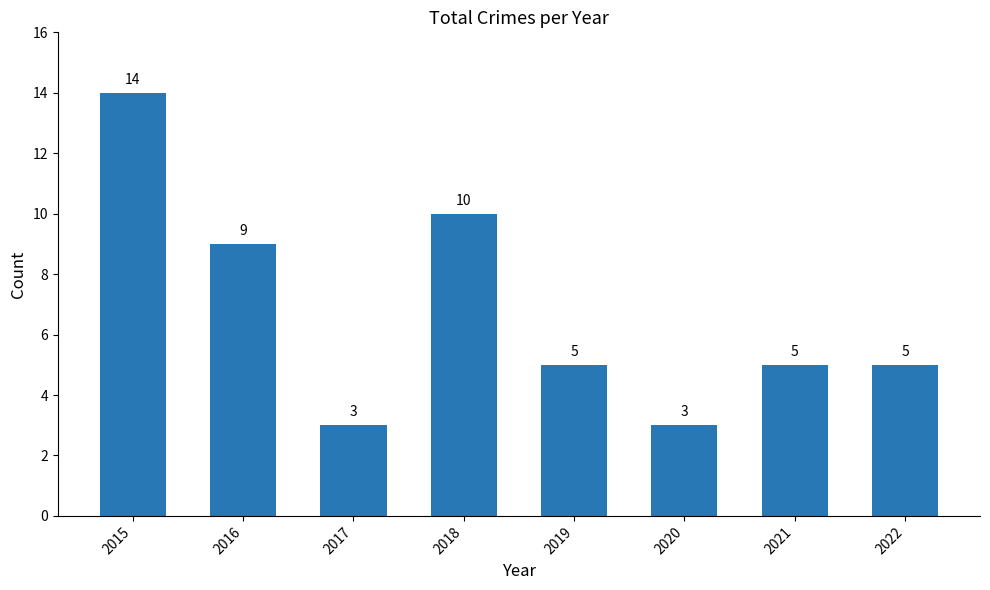

What is the change in value from 2016 to 2017?

-6